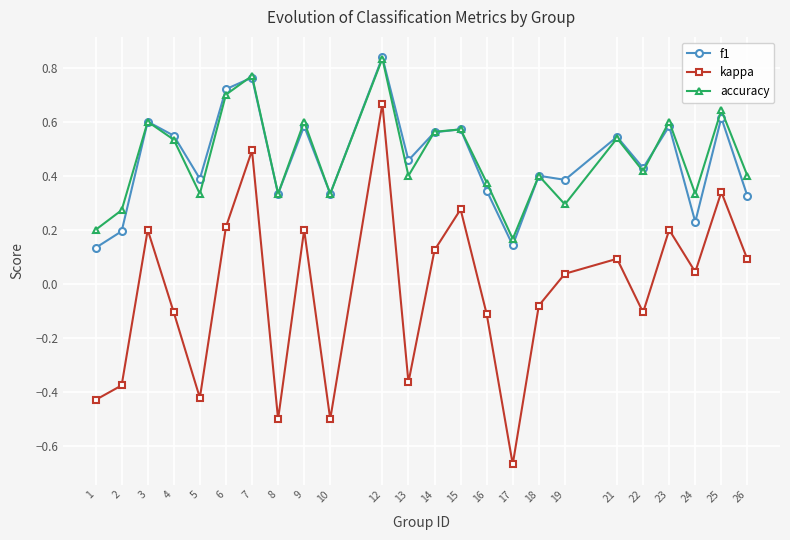

At which category does kappa reach its first local peak?

3